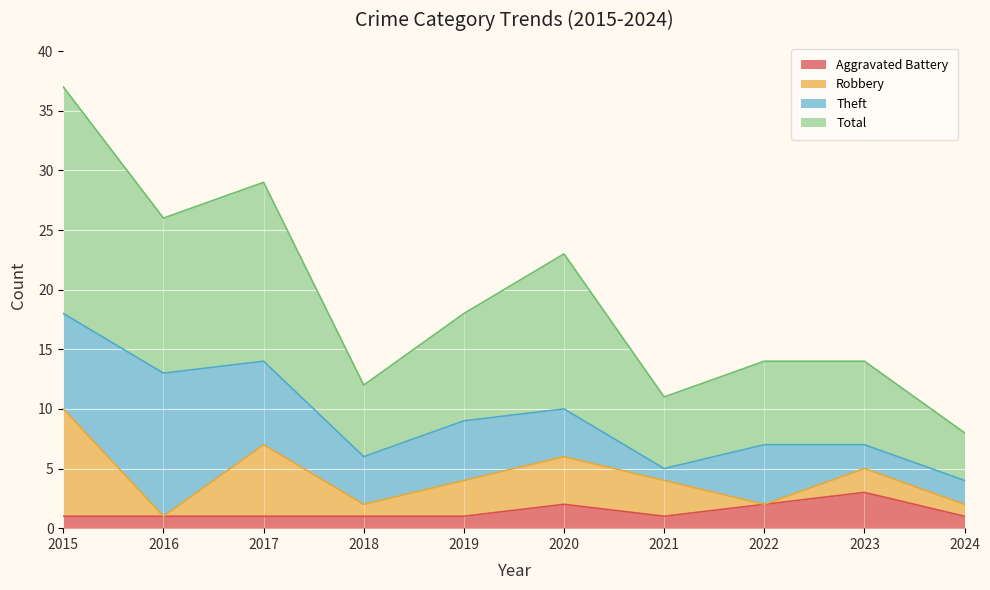

What is the maximum value for Aggravated Battery?

3